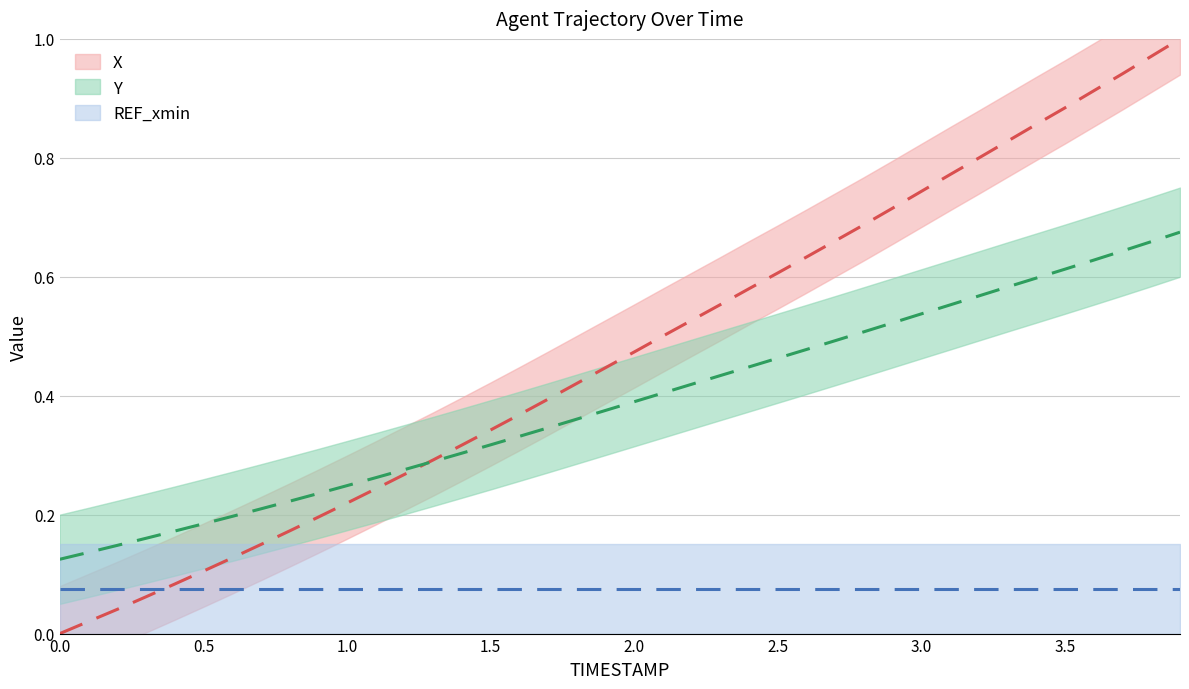

True or false: X and Y intersect in this chart.

True